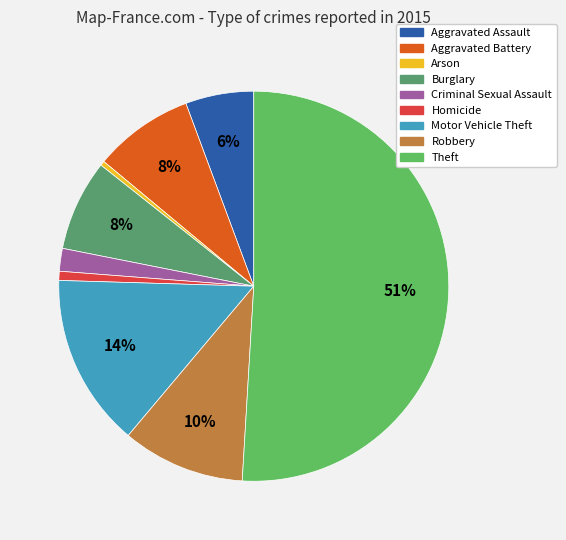

Between Robbery and Homicide, which is larger?

Robbery